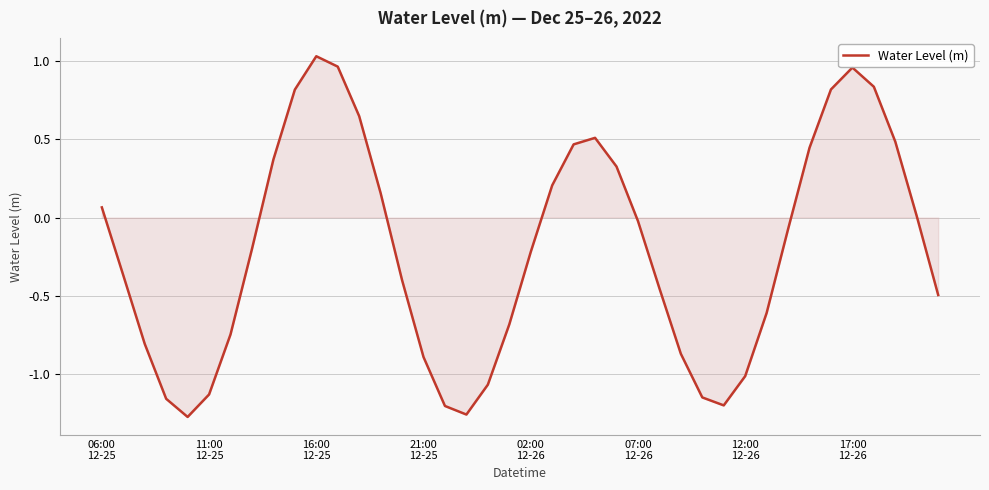

What is the difference between the maximum and minimum values?

2.3